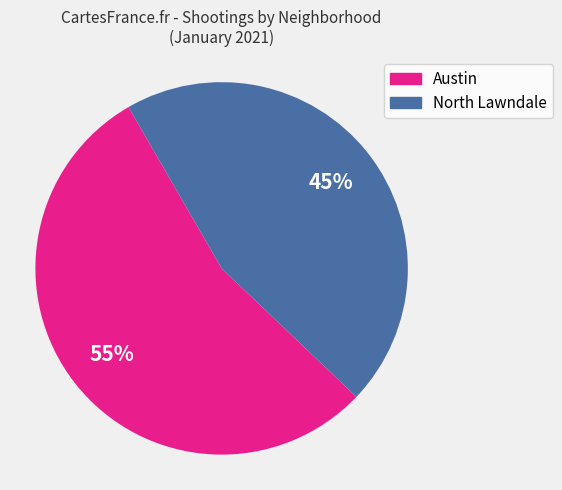

Does any single category account for the majority?

Yes